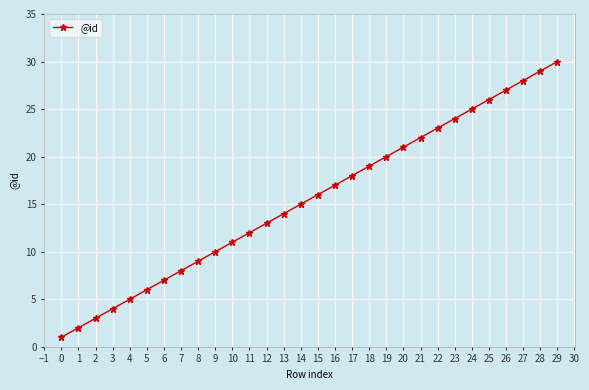

Reading right to left, extract all data points from this chart.

30	29	28	27	26	25	24	23	22	21	20	19	18	17	16	15	14	13	12	11	10	9	8	7	6	5	4	3	2	1